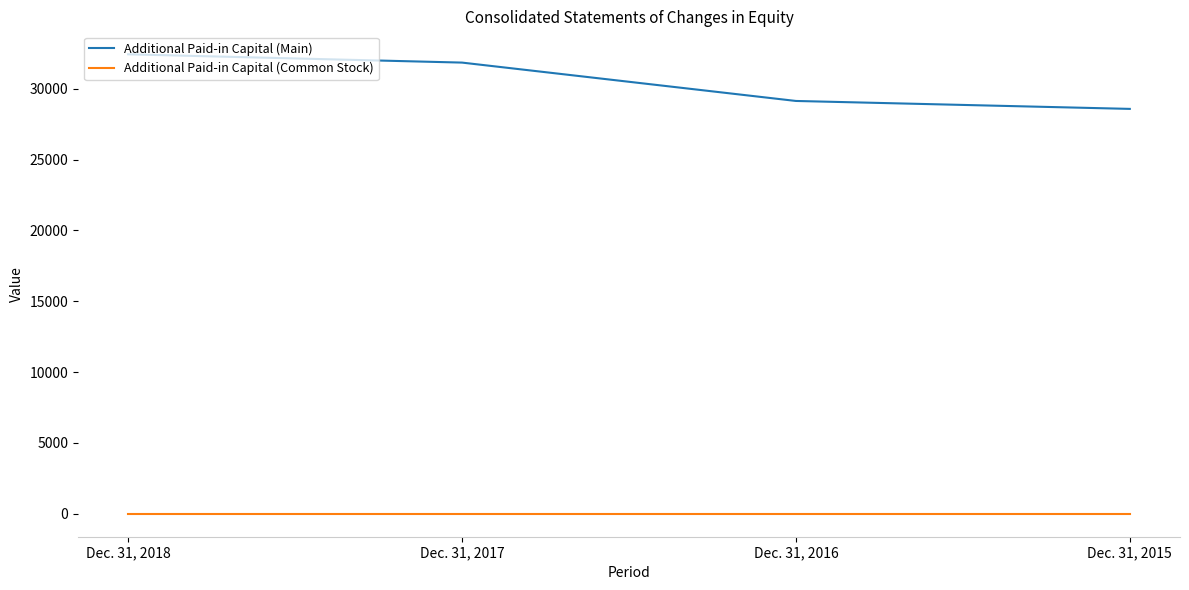

Reading left to right, transcribe all the data shown in this chart.

Additional Paid-in Capital (Main): Dec. 31, 2018=32433	Dec. 31, 2017=31848	Dec. 31, 2016=29140	Dec. 31, 2015=28580
Additional Paid-in Capital (Common Stock): Dec. 31, 2018=2	Dec. 31, 2017=2	Dec. 31, 2016=2	Dec. 31, 2015=2